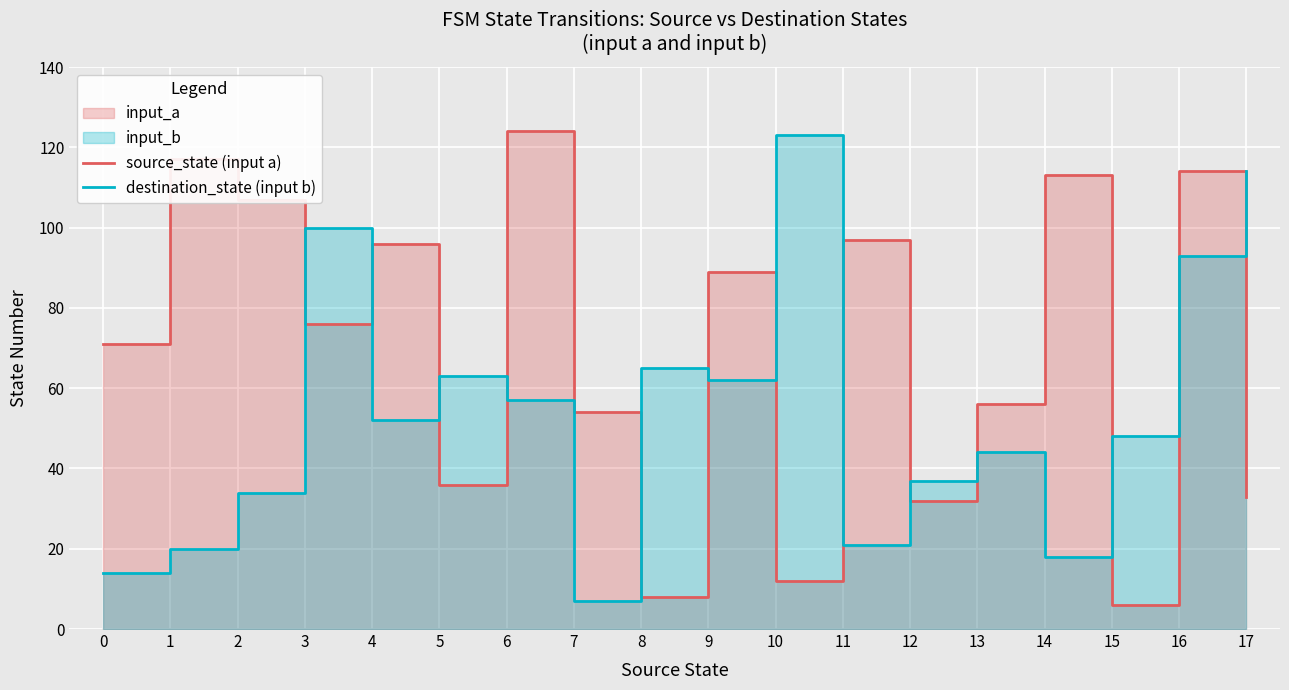

At which label is destination_state (input b) closest to 65?

8